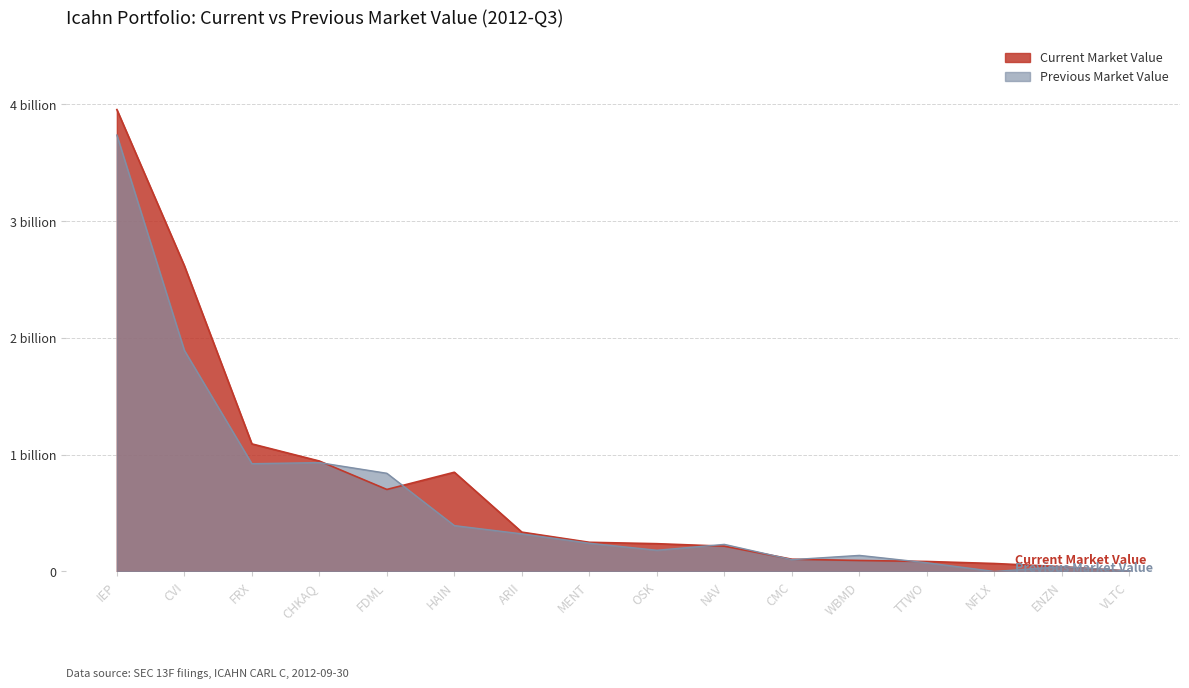

Count the number of categories in the chart.

16